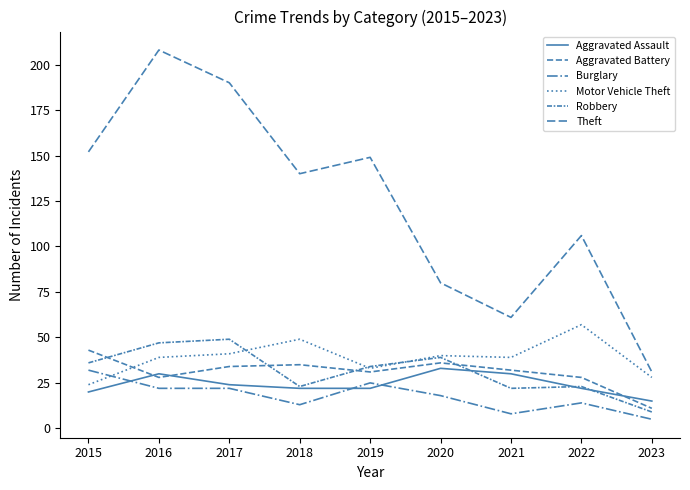

Which series has the largest total across all categories?

Theft